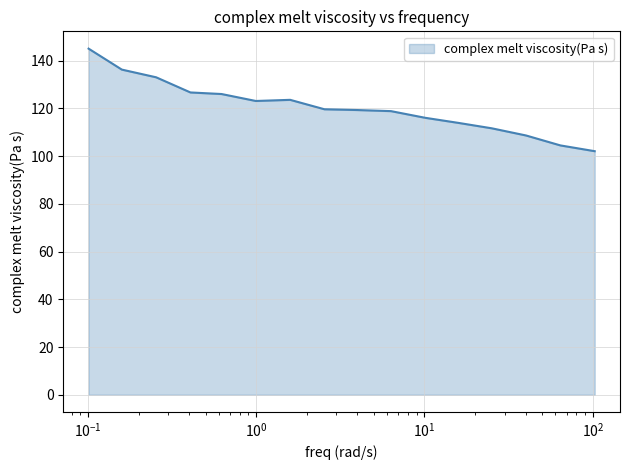

What is the greatest value displayed?

145.0